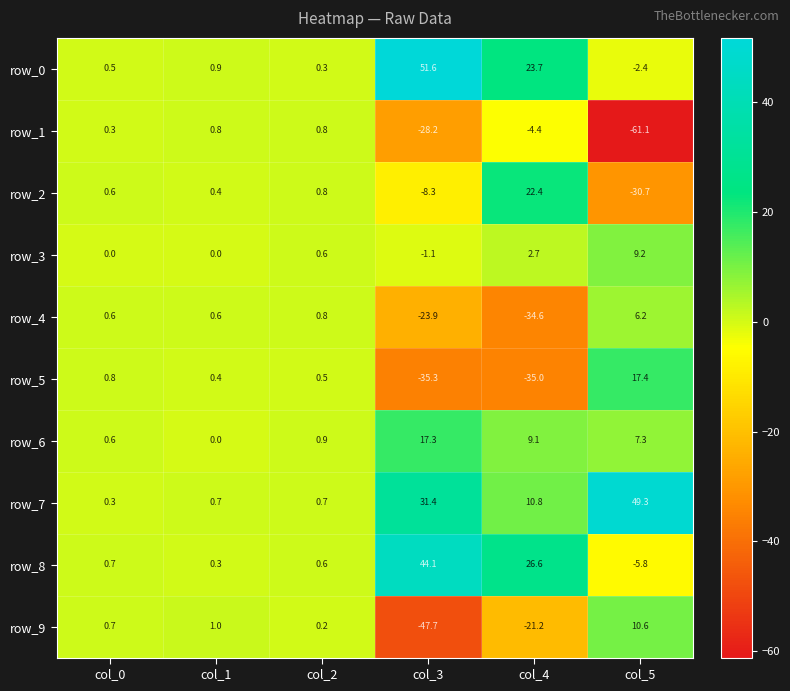

What is the sum of the row_0 values at col_4 and col_1?

24.6